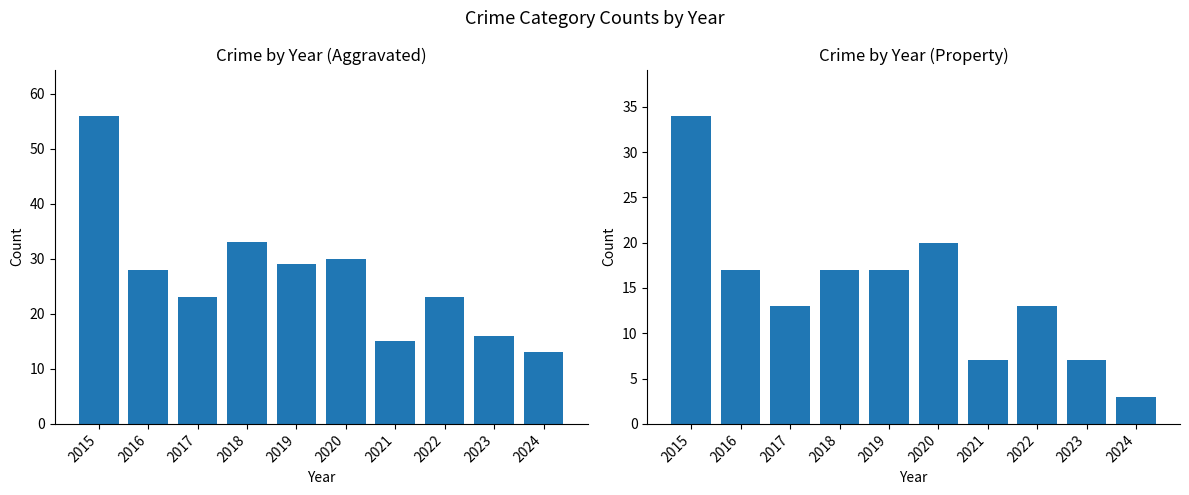

Rank the series at 2016 from highest to lowest value.

Total, Theft